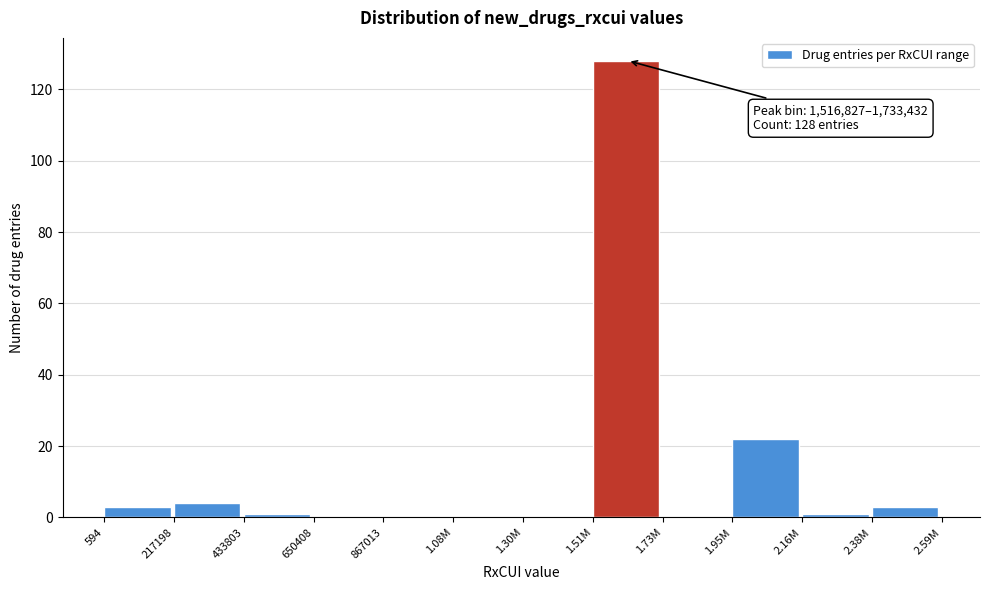

Reading left to right, list all the values displayed in this chart.

594=3	217198=4	433803=1	650408=0	867013=0	1.08M=0	1.30M=0	1.51M=128	1.73M=0	1.95M=22	2.16M=1	2.38M=3